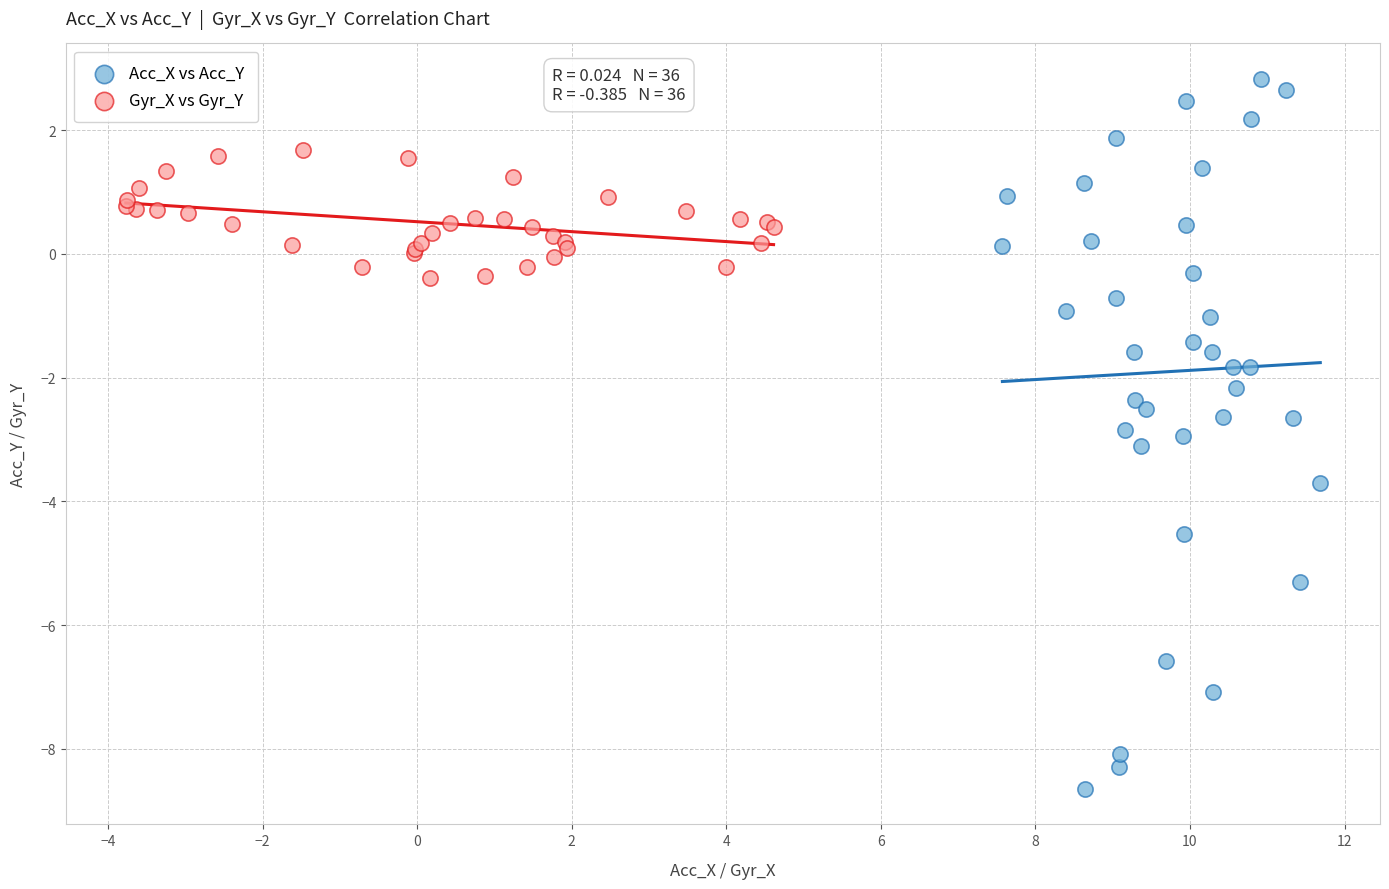

What are all the series names shown in the legend?

Acc_X vs Acc_Y, Gyr_X vs Gyr_Y